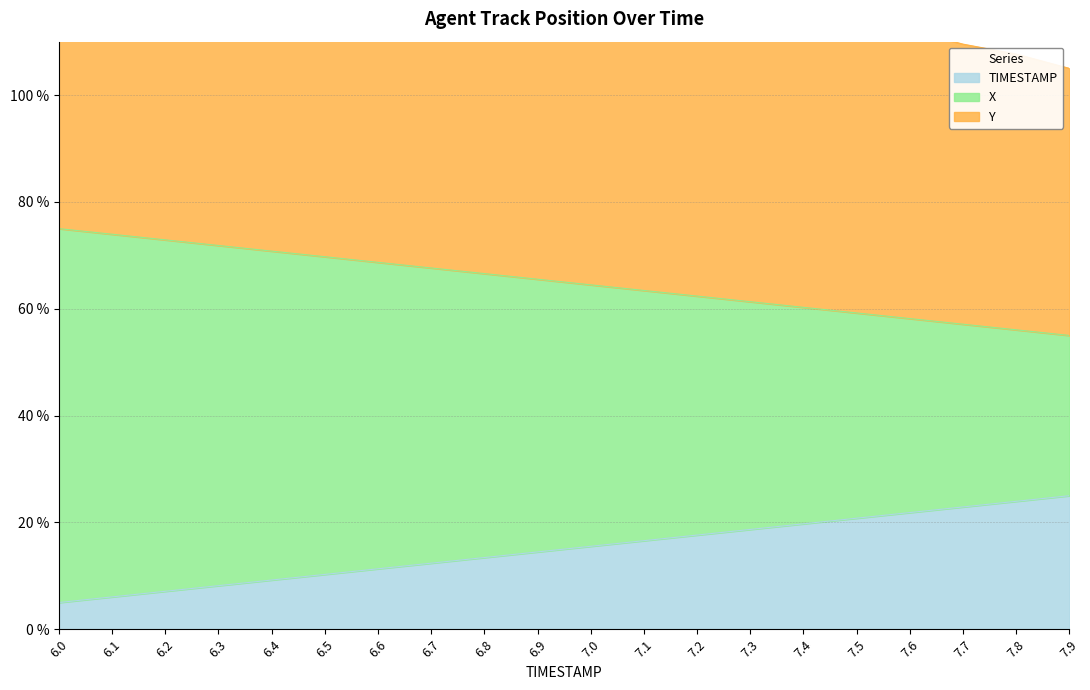

True or false: TIMESTAMP has a value of 13.4 at 6.8.

True